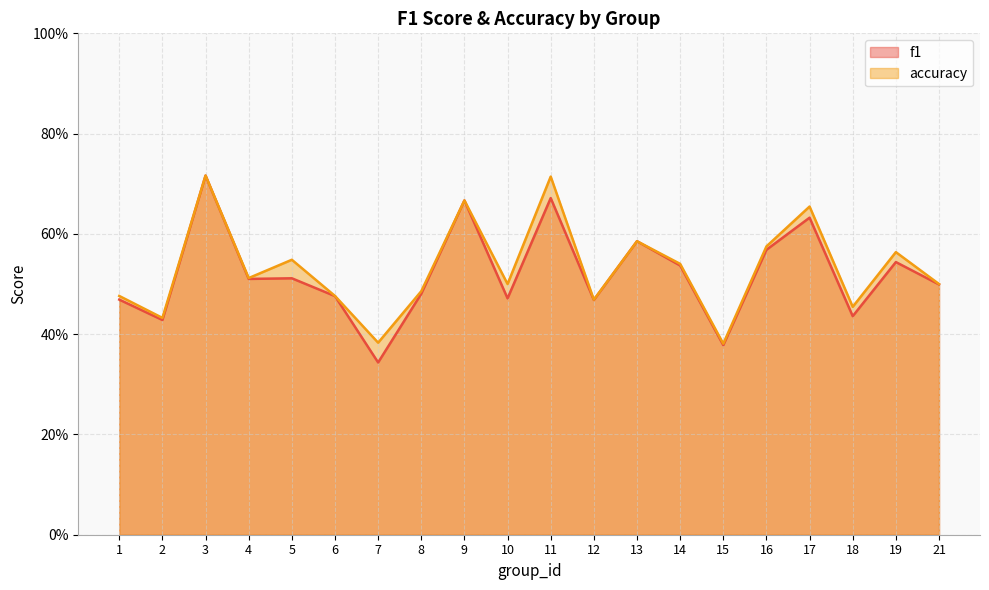

In accuracy, how many points are lower than both neighbors (excluding endpoints)?

7